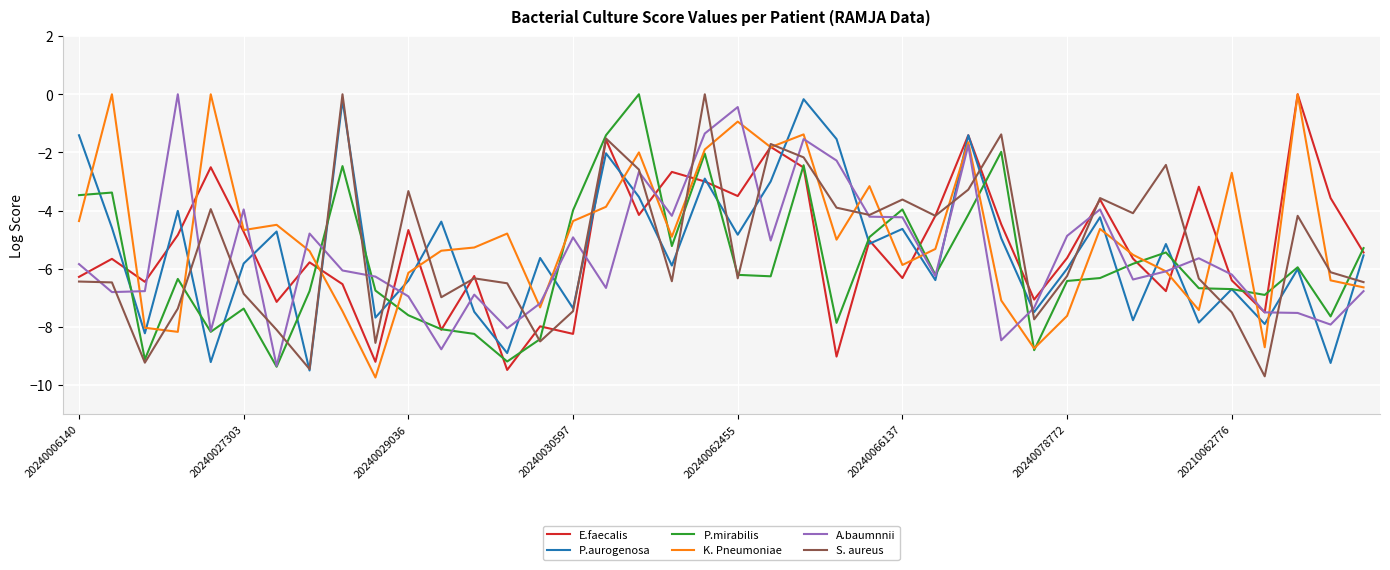

True or false: P.aurogenosa and A.baumnnii cross at least once.

True